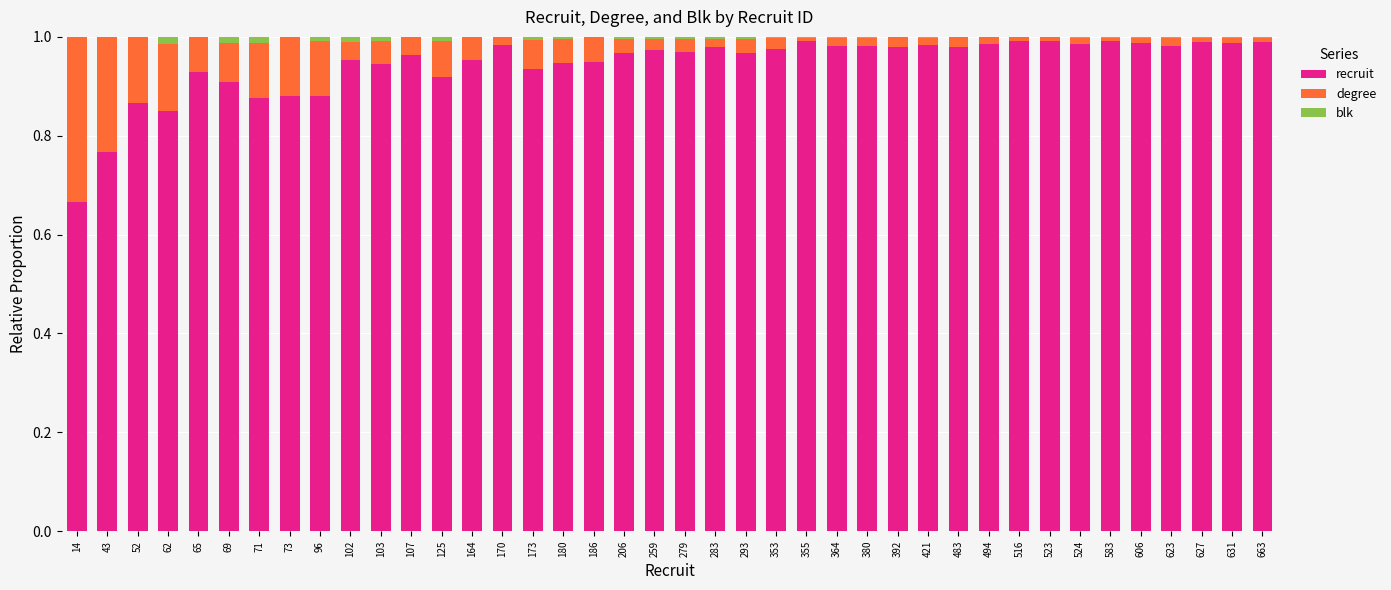

Is it true that recruit equals 1.4 at 107?

False